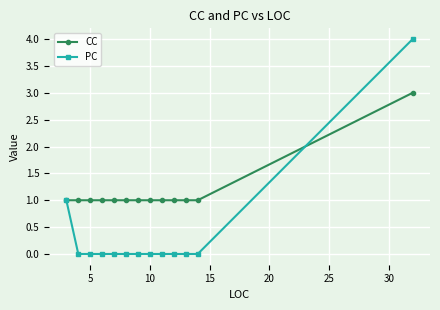

What is the highest value of the CC series?

3